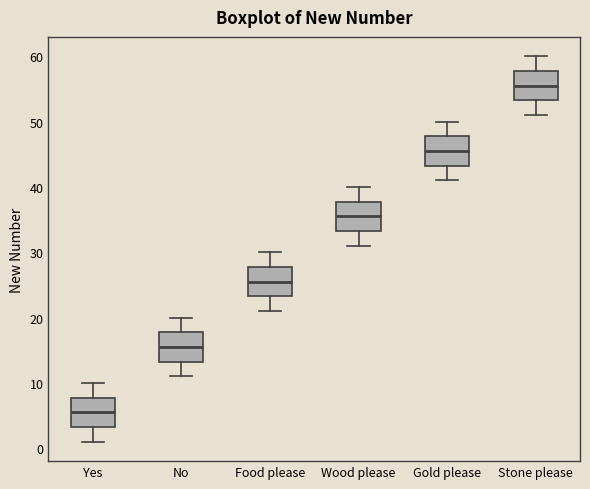

Reading left to right, transcribe this box plot: for each box, give where its median line is, the range the box spans, and where its two whiskers end, as read against the y-axis. The values are not printed on the chart, so give them approximately, as read against the axis.

Yes: median 6, box 3 to 8, whiskers 1 to 10
No: median 16, box 13 to 18, whiskers 11 to 20
Food please: median 26, box 23 to 28, whiskers 21 to 30
Wood please: median 36, box 33 to 38, whiskers 31 to 40
Gold please: median 46, box 43 to 48, whiskers 41 to 50
Stone please: median 56, box 53 to 58, whiskers 51 to 60